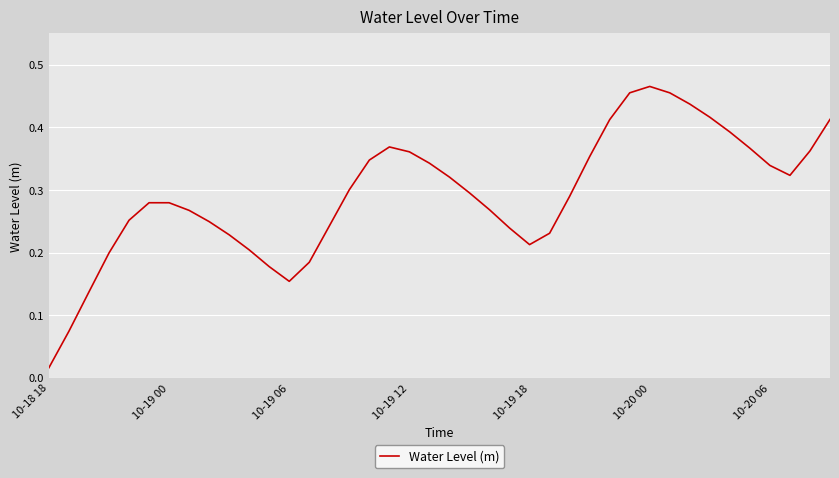

Is it true that the value at 10-19 18 is 0.1?

False